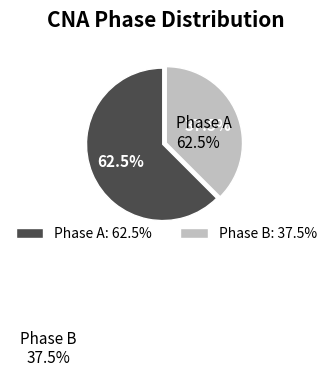

Does A represent more than half of the total?

Yes